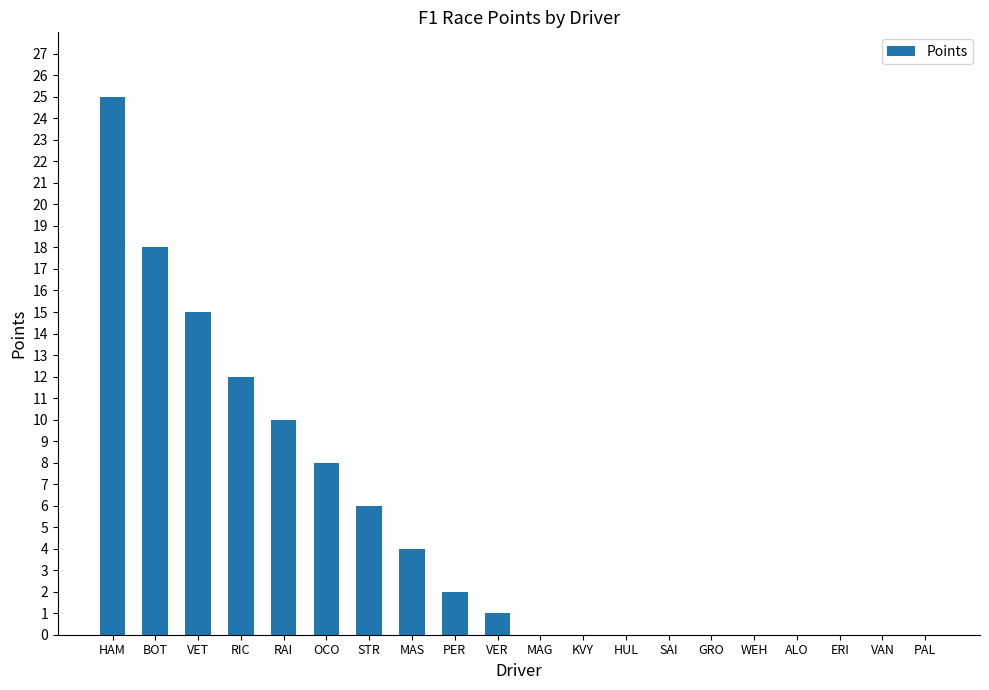

Are the bars horizontal?

No